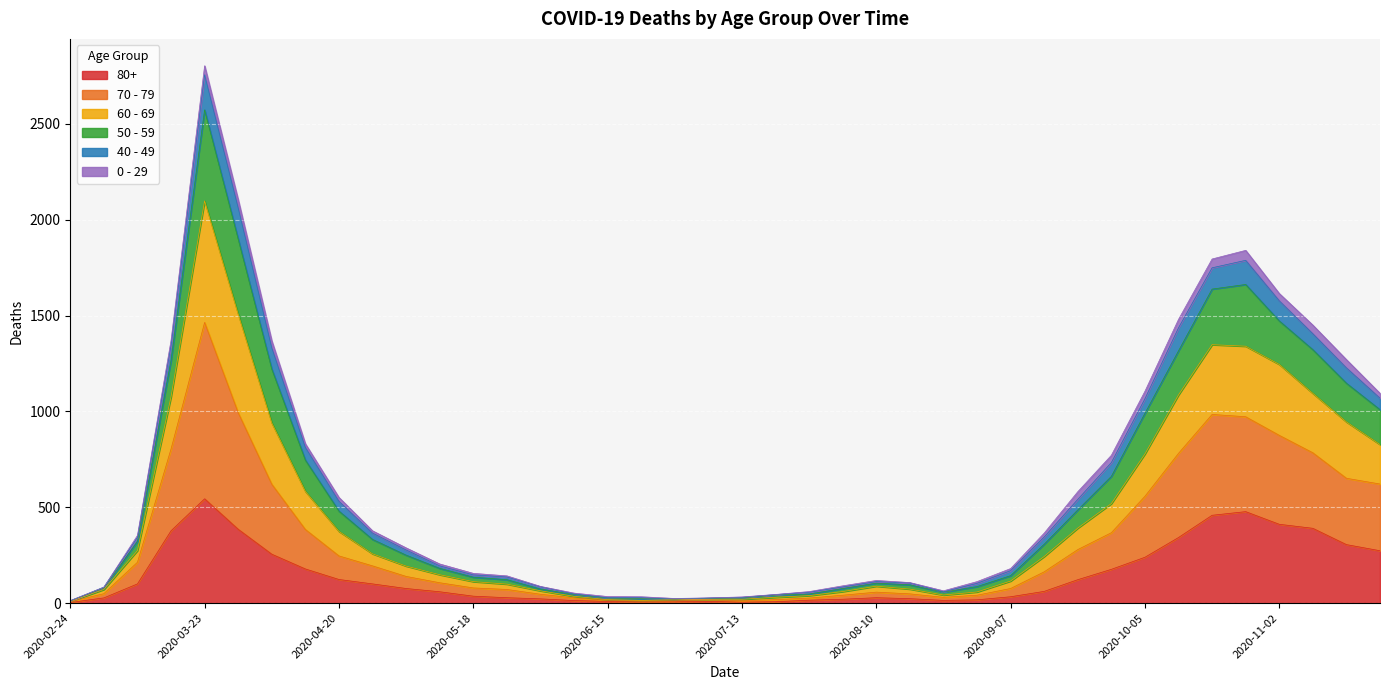

Where is the first local maximum for 60 - 69?

2020-03-23